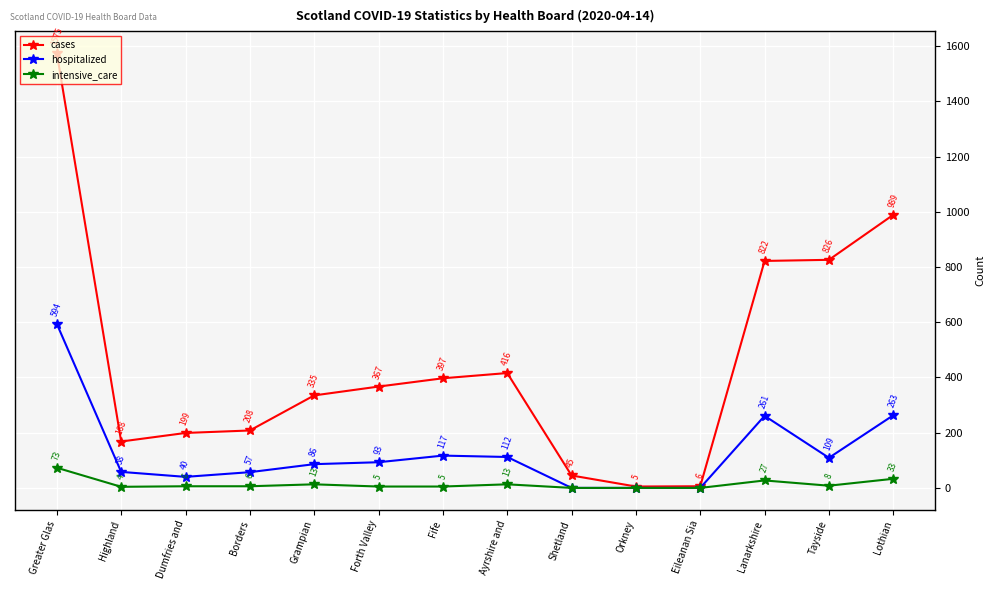

Which label corresponds to the largest value in the chart?

Greater Glas